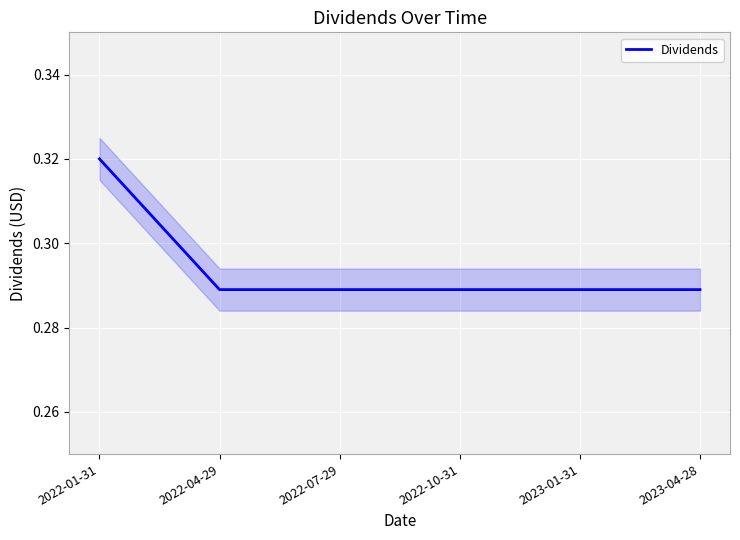

The chart shows a value of 0.3 at 2022-10-31. True or false?

True